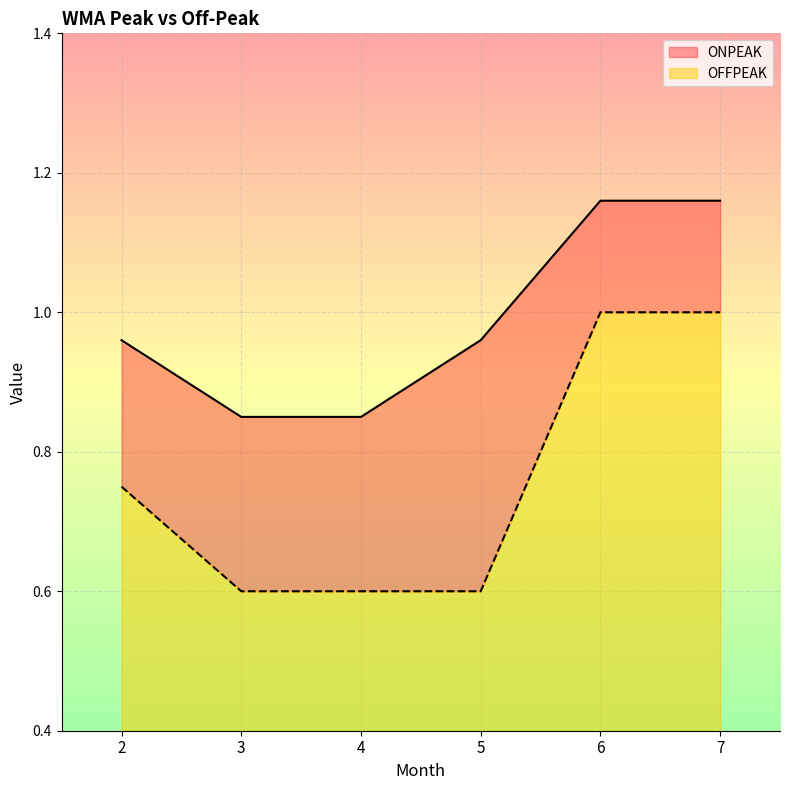

True or false: ONPEAK has more than 1 interior local peaks.

False